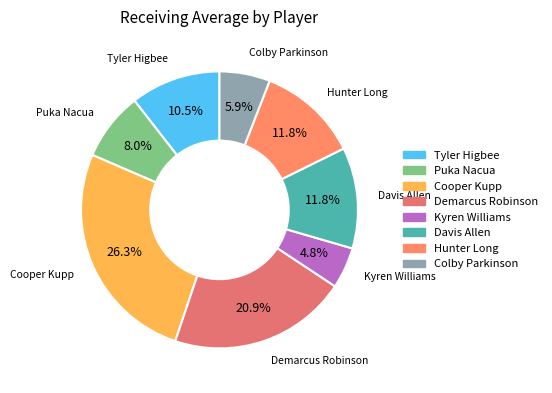

How many slices are in this pie chart?

8